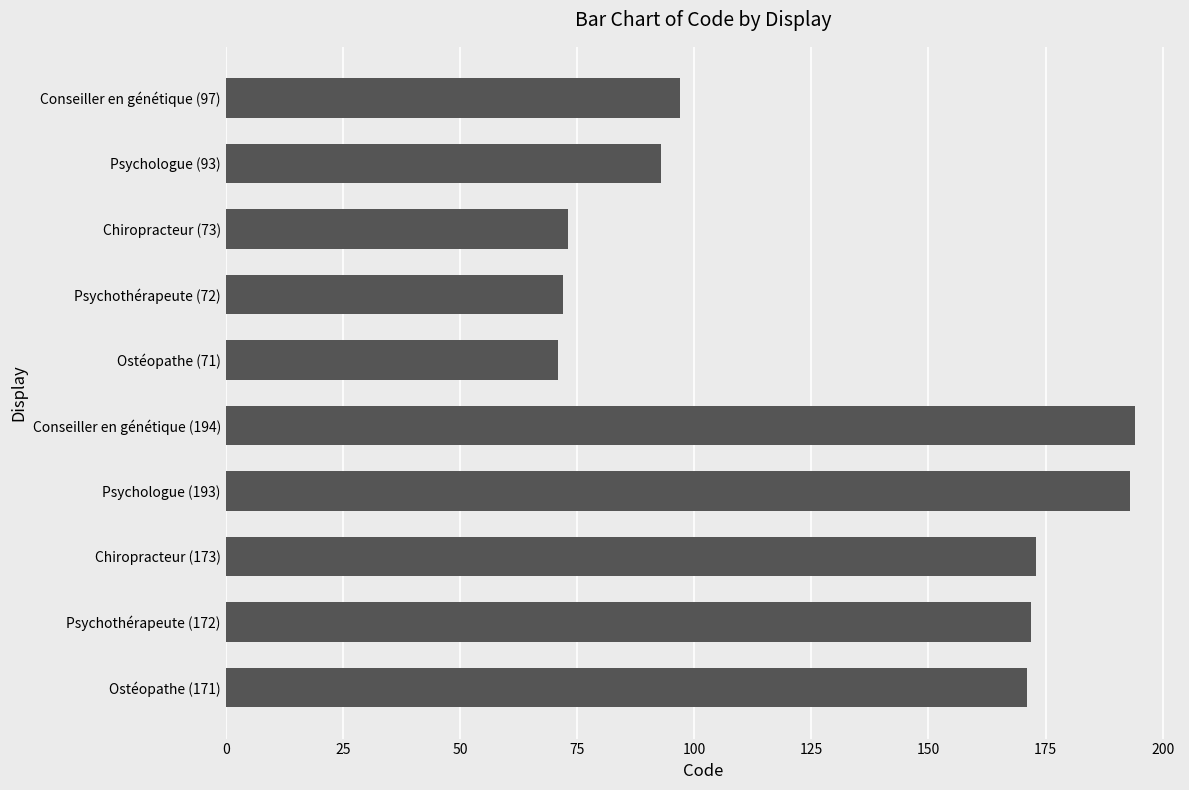

What is the difference between the maximum and minimum values?

123